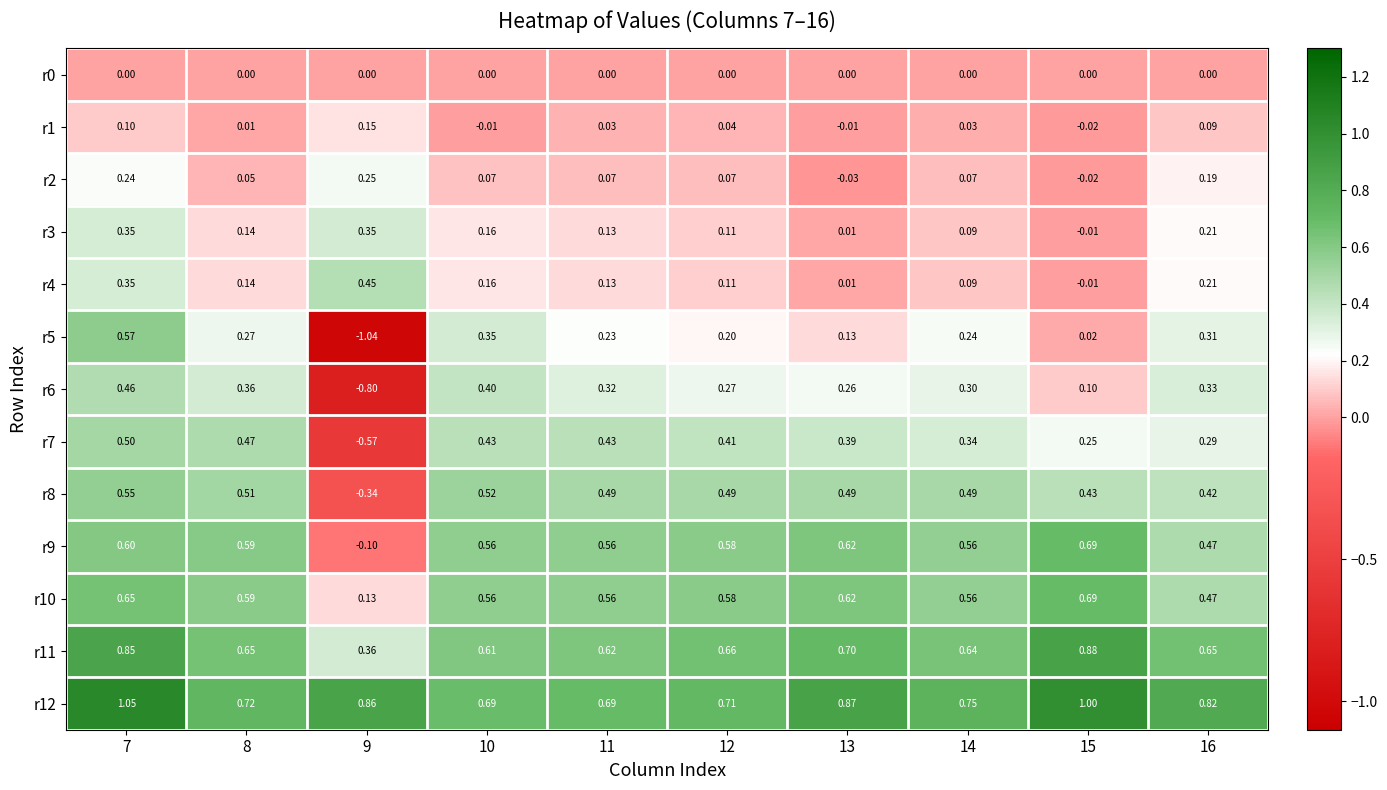

Is the value of r9 at 13 greater than the value of r1 at 10?

Yes